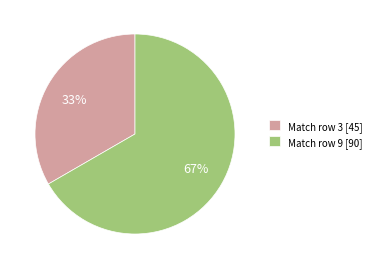

Is there any slice that represents more than half of the pie?

Yes